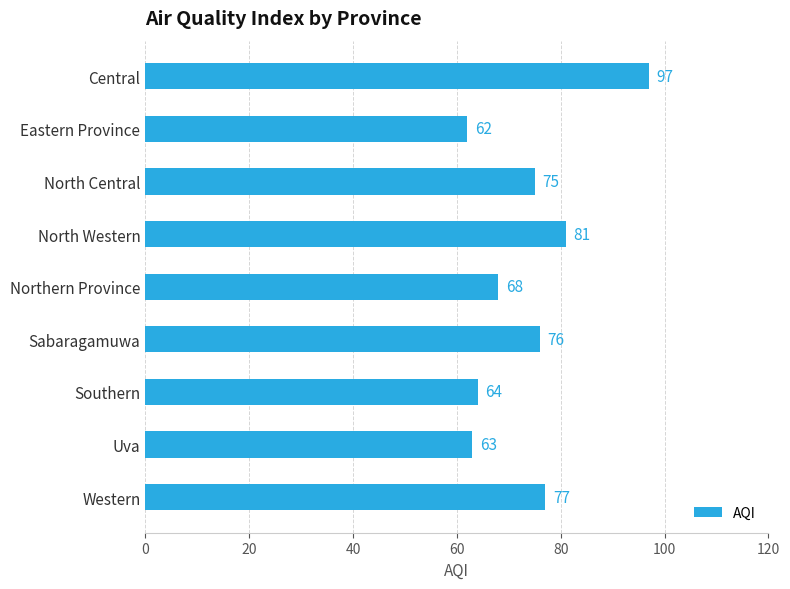

Reading top to bottom, extract all data points from this chart.

Central=97	Eastern Province=62	North Central=75	North Western=81	Northern Province=68	Sabaragamuwa=76	Southern=64	Uva=63	Western=77